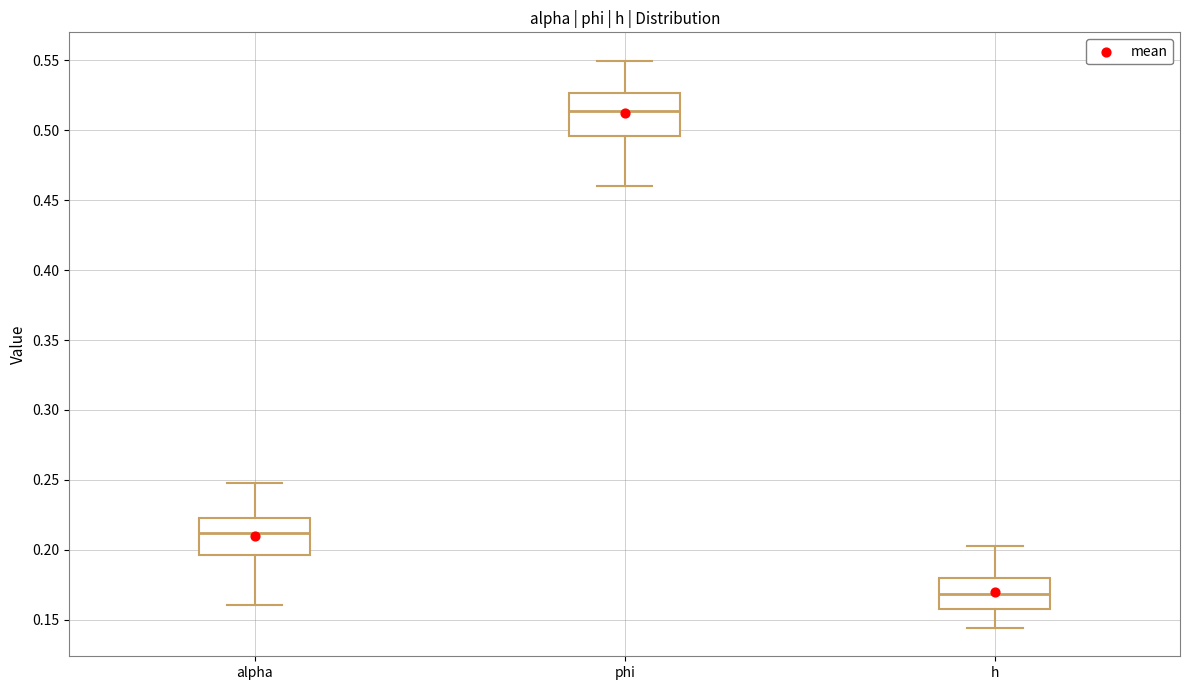

Which box has the lowest median line?

h